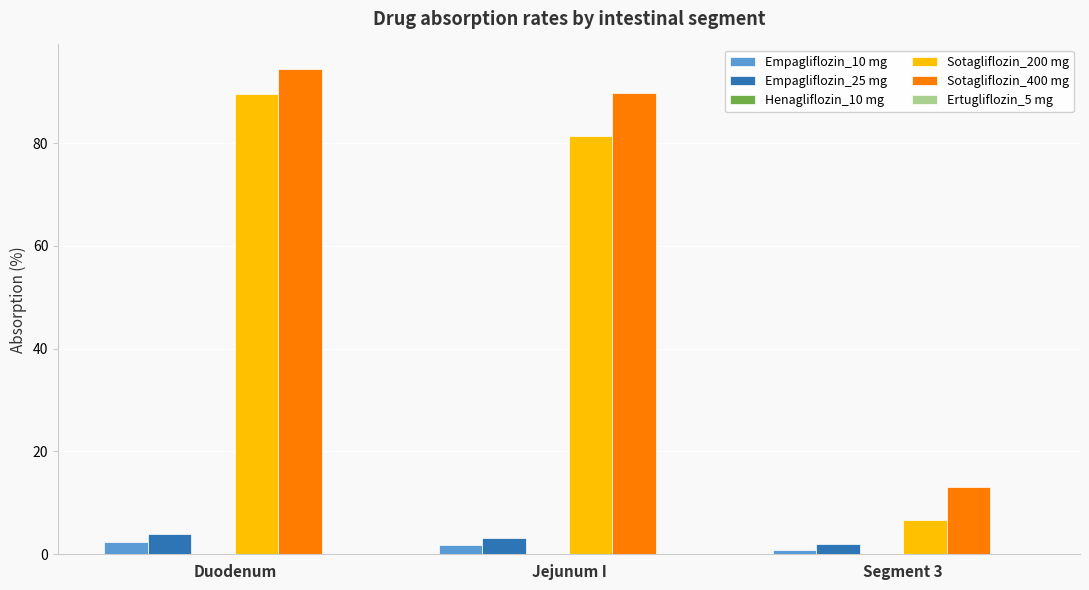

What is the sum of the Empagliflozin_25 mg values at Jejunum I and Segment 3?

5.1